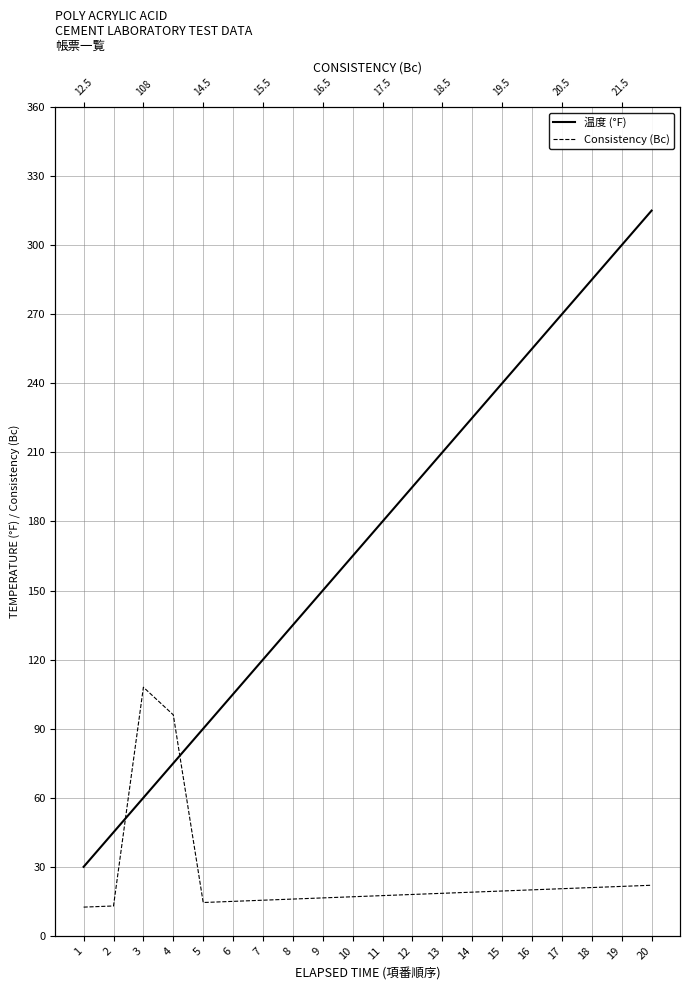

True or false: Consistency (Bc) and 温度 (°F) cross at least once.

True